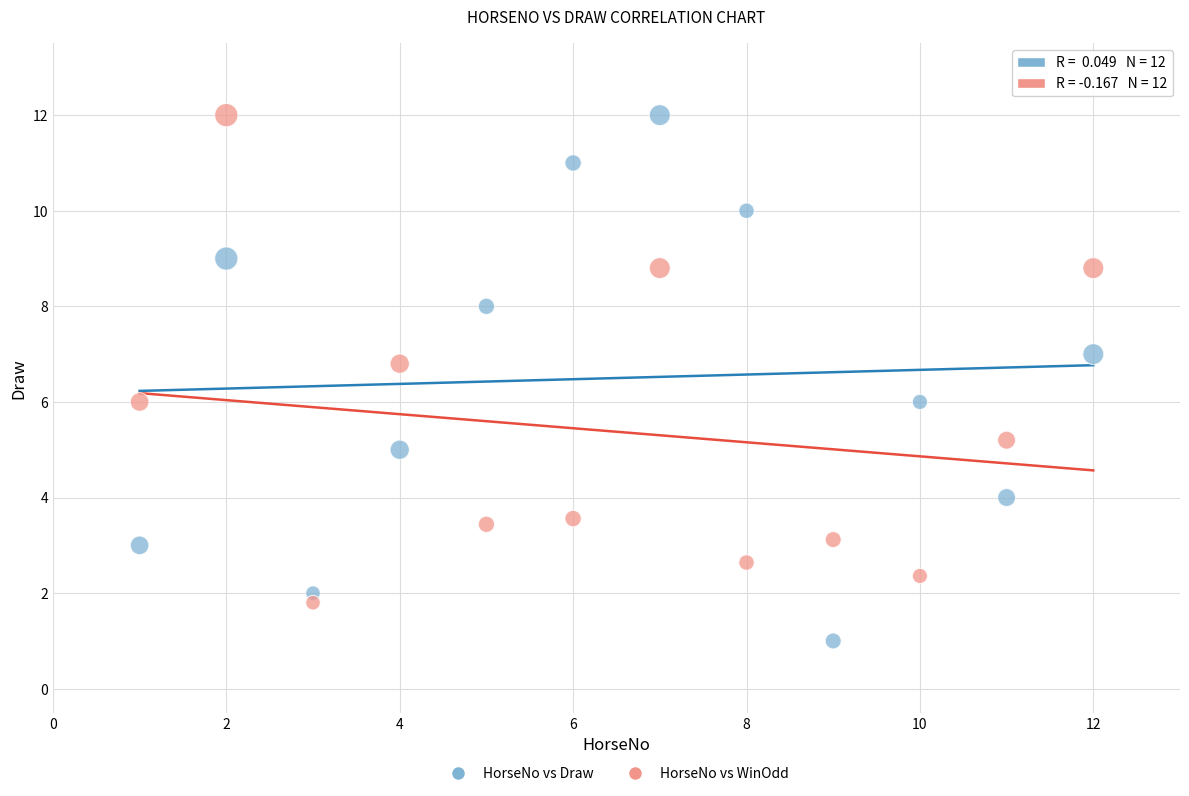

Across all data points, what is the range of X values (max minus min)?

11.0